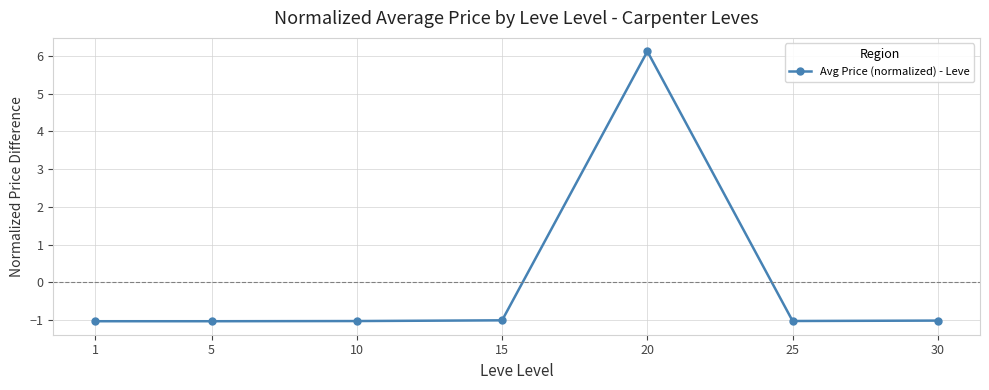

How many values are below zero?

6